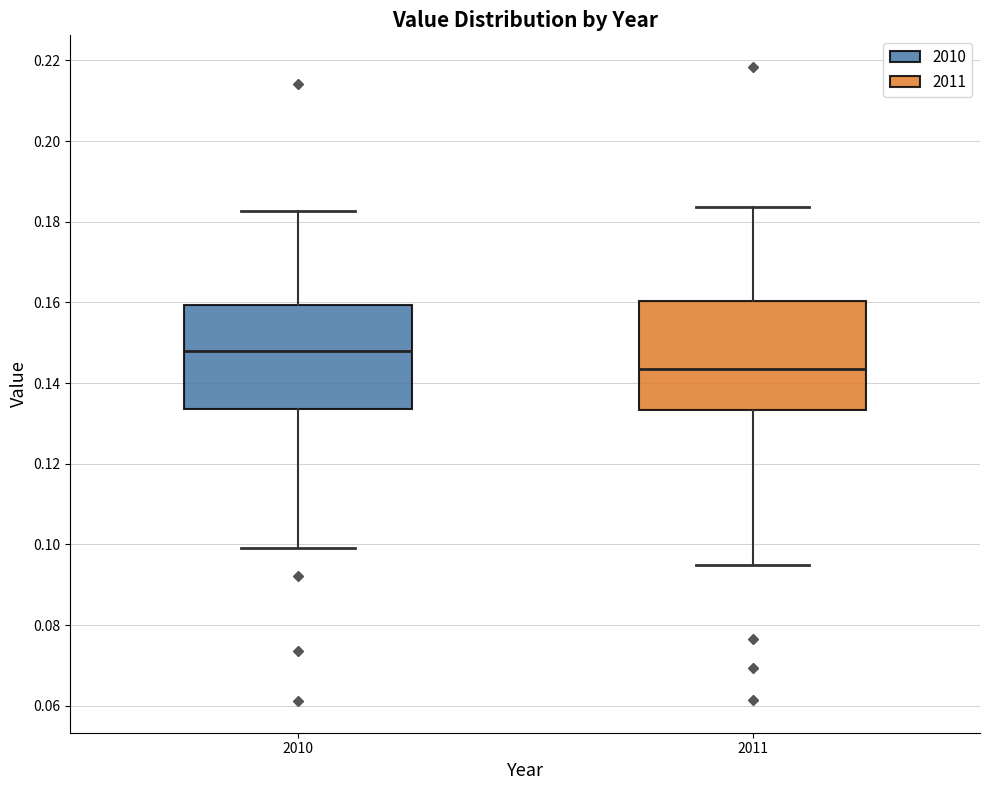

Which box has the highest median line?

2010